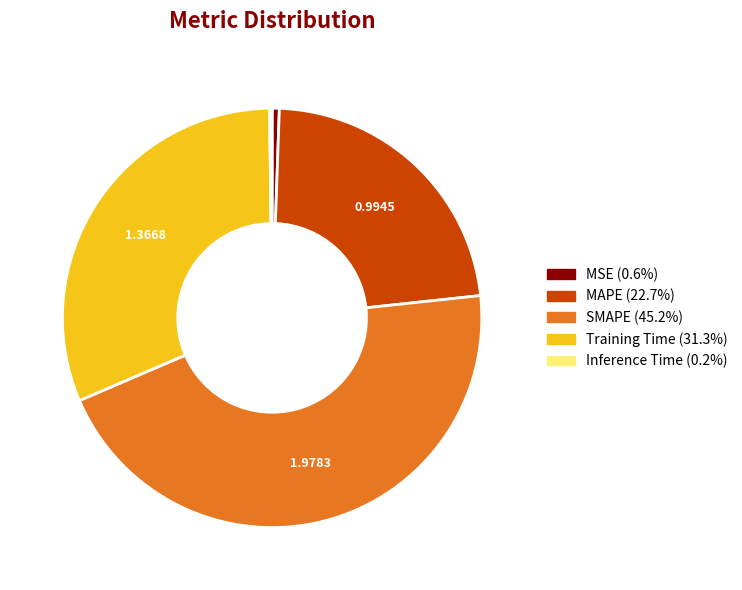

True or false: MSE accounts for 11% of the total.

False